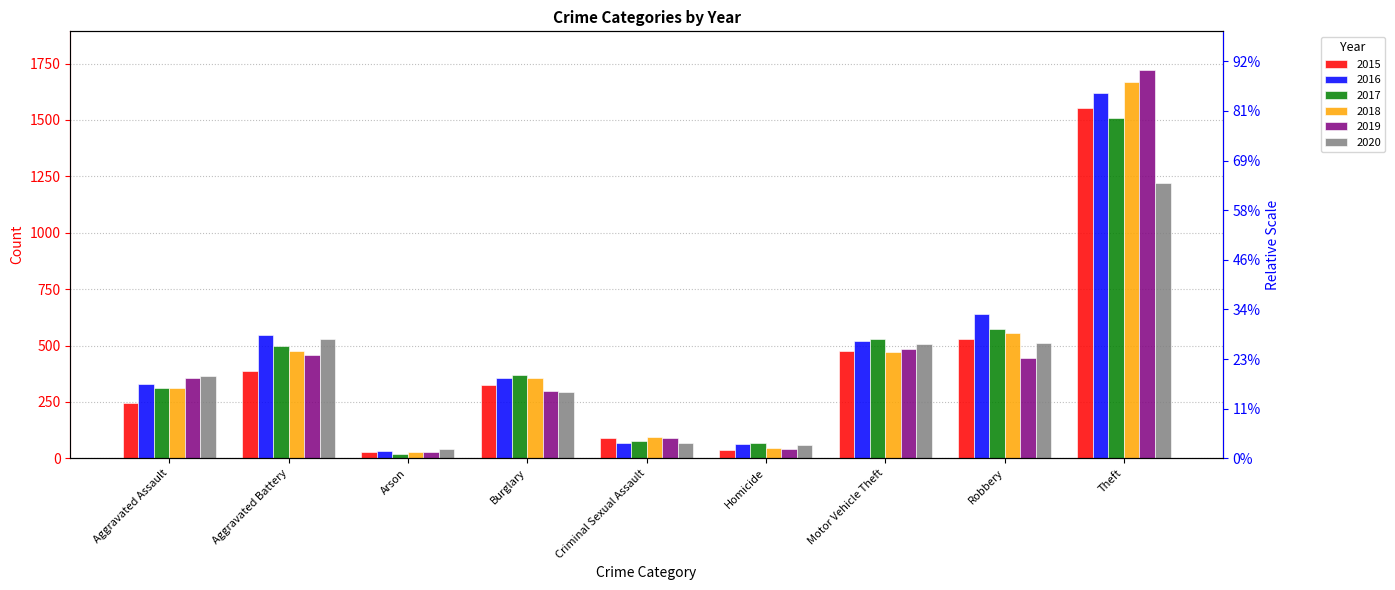

Which category has the lowest value across all series?

Arson